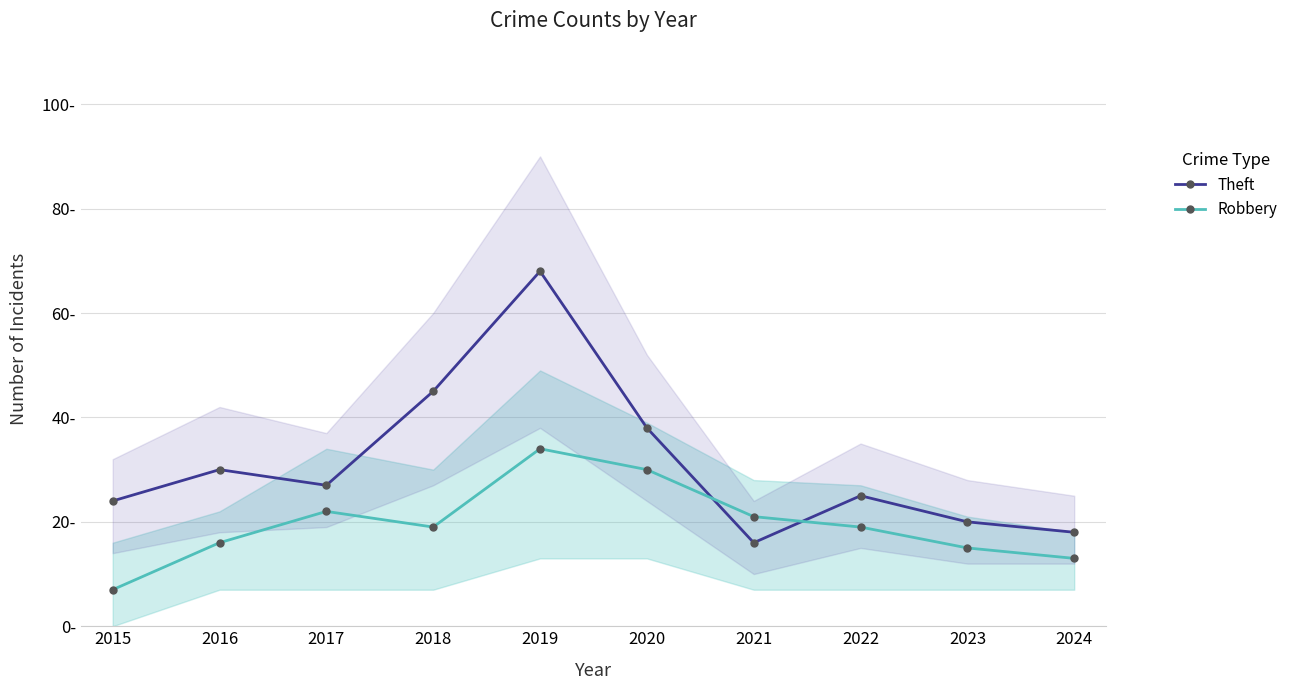

What is the sum of the Robbery values at 2020 and 2024?

43